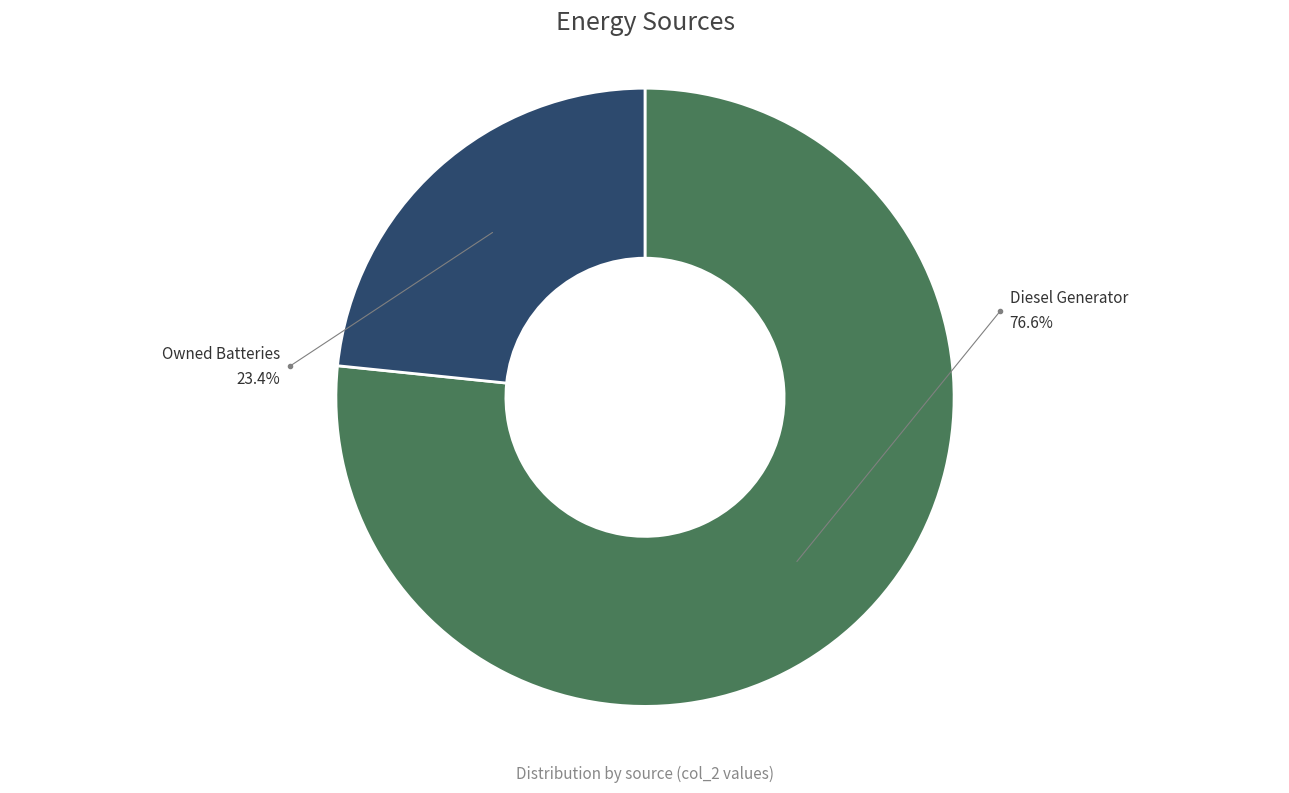

The Owned PV slice represents 12% of the pie. True or false?

False